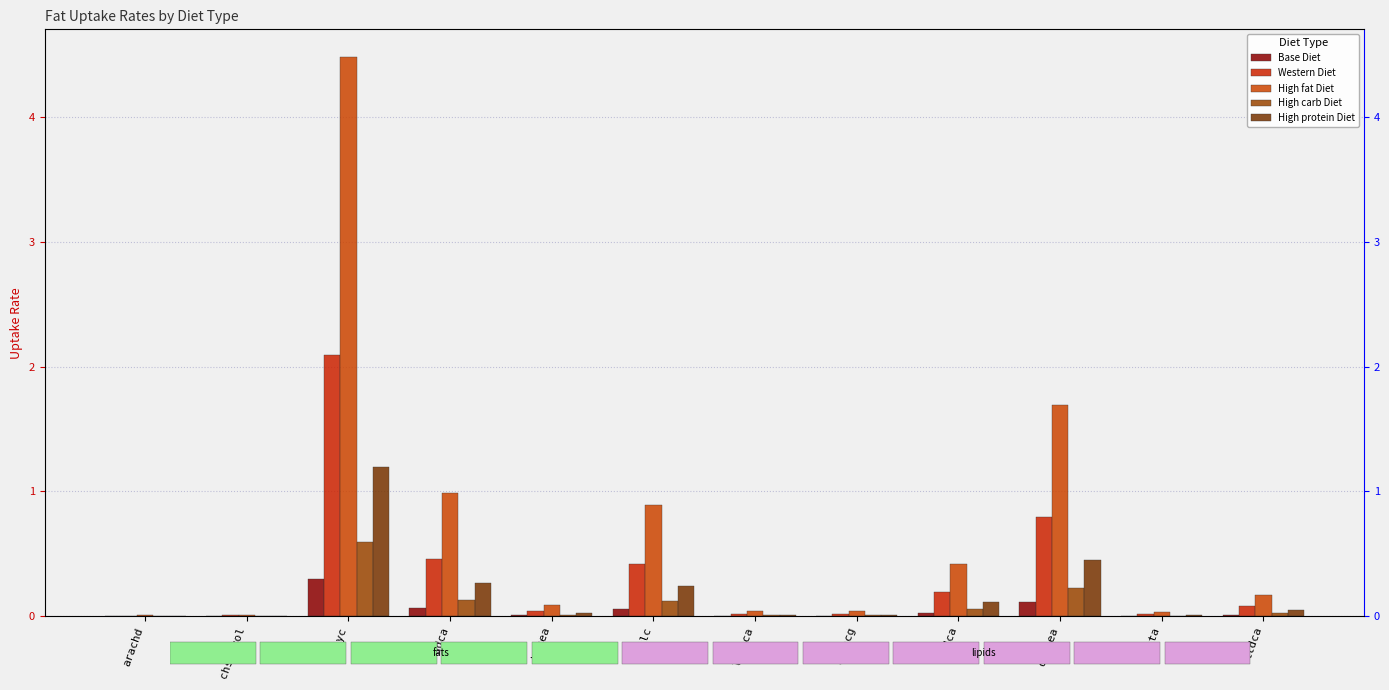

What is the label of the 3rd bar from the left?

glyc